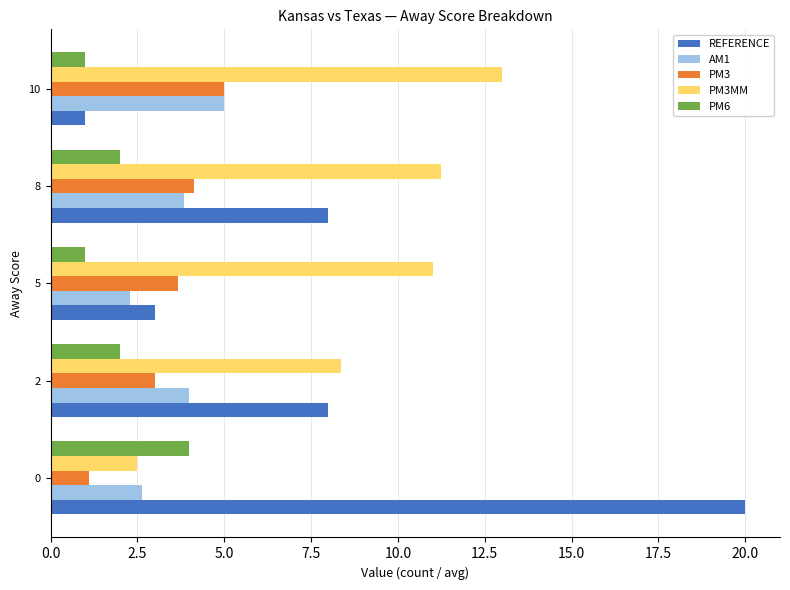

True or false: REFERENCE has a value of 8.0 at 2.

True